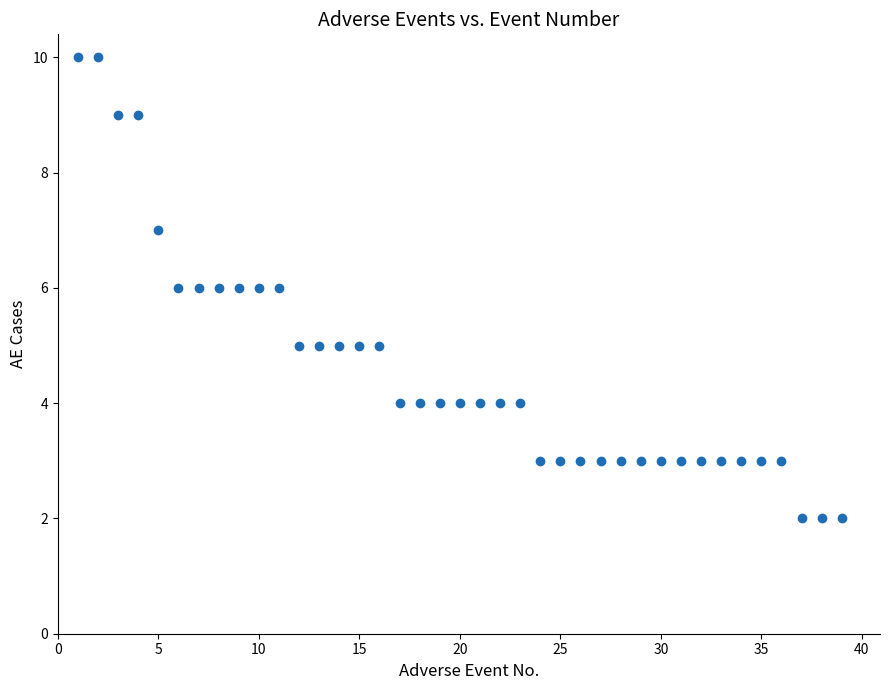

What is the range of Y values (max minus min)?

8